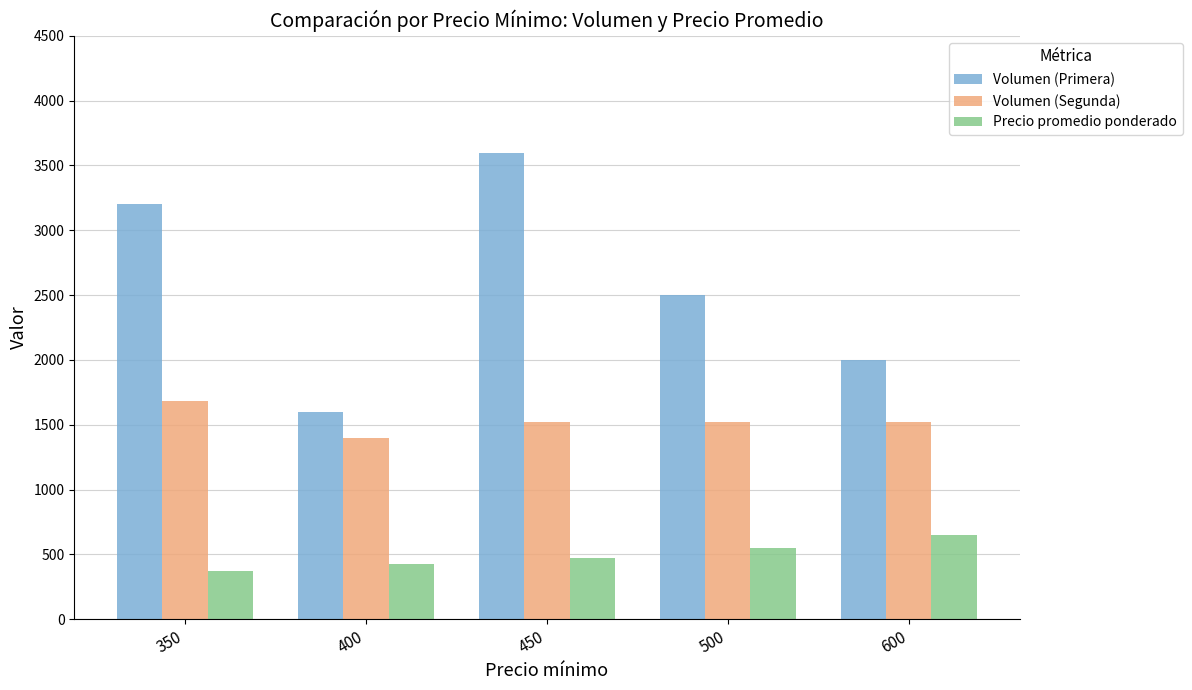

Read the Precio promedio ponderado value at 500, to the nearest 5.

550